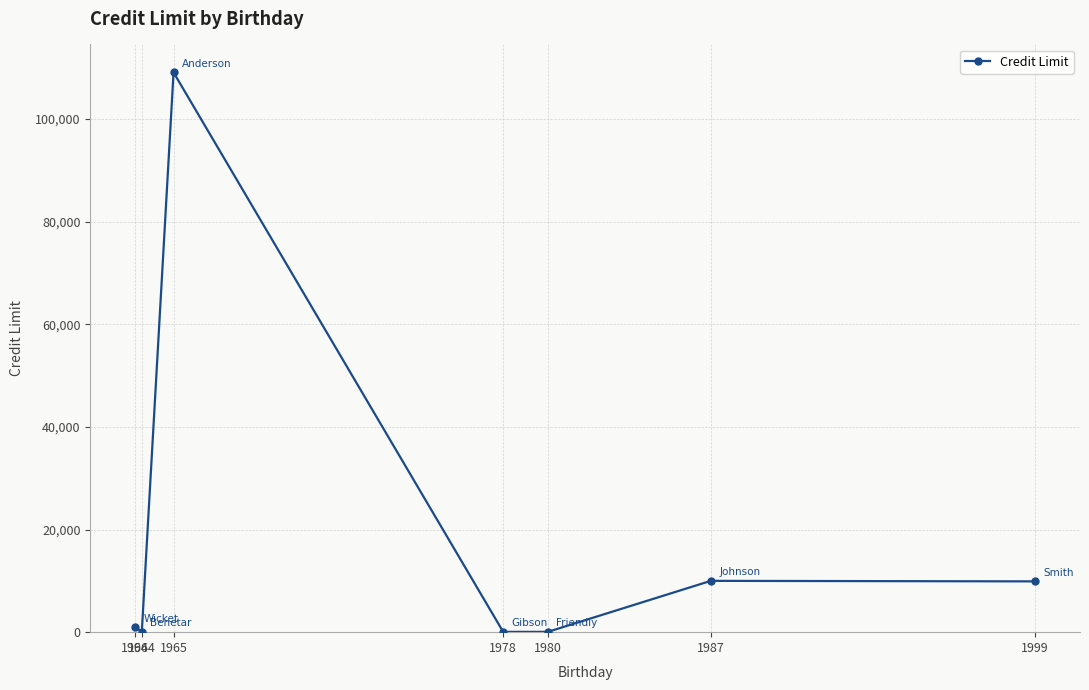

Read the value at 1987.

10000.0